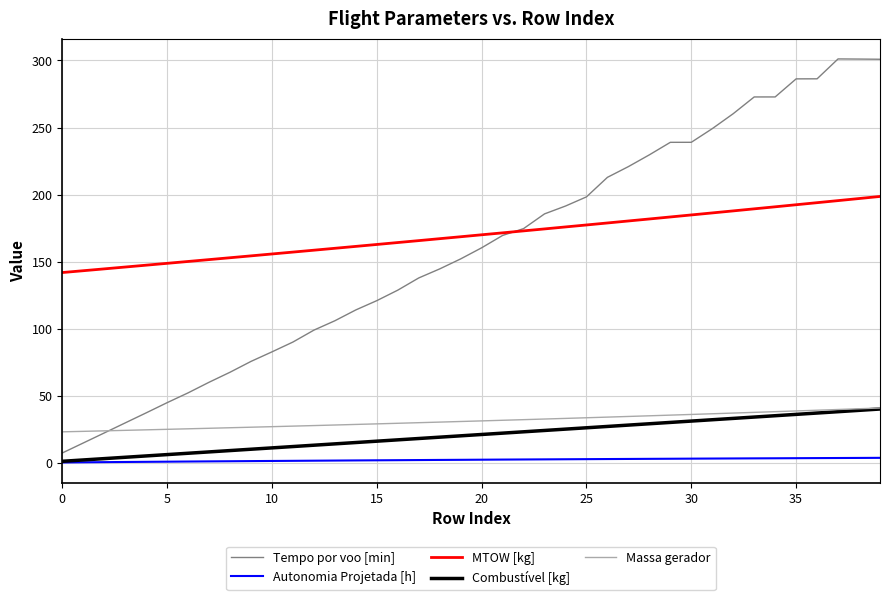

True or false: Tempo por voo [min] and Combustível [kg] intersect in this chart.

False